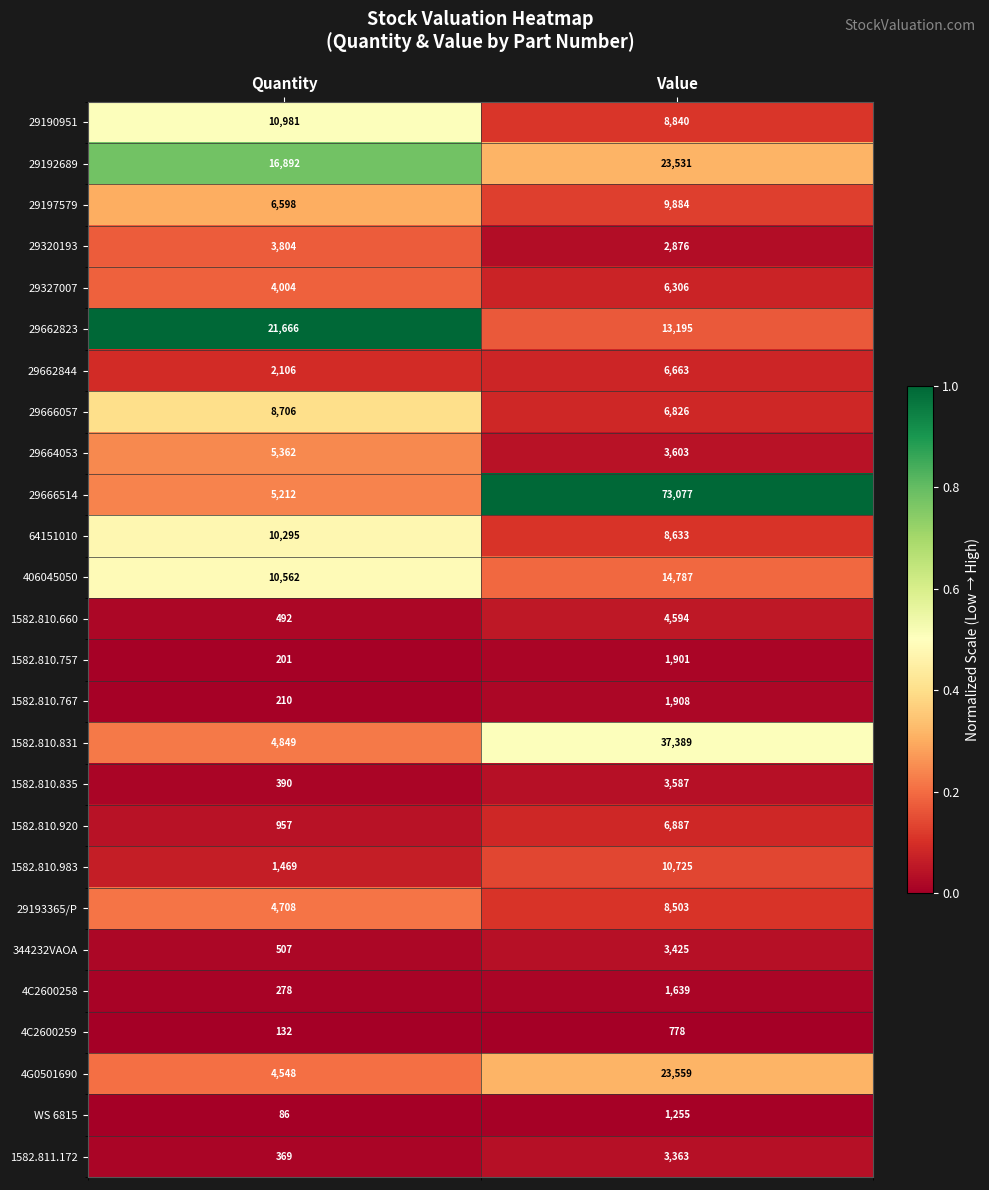

What is the maximum value shown in the chart?

73077